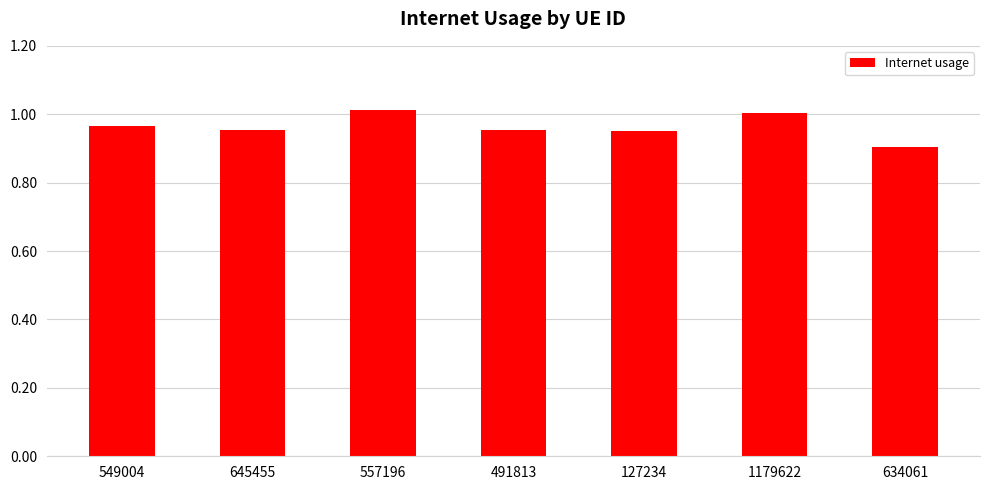

True or false: the data shows 0.4 at 1179622.

False